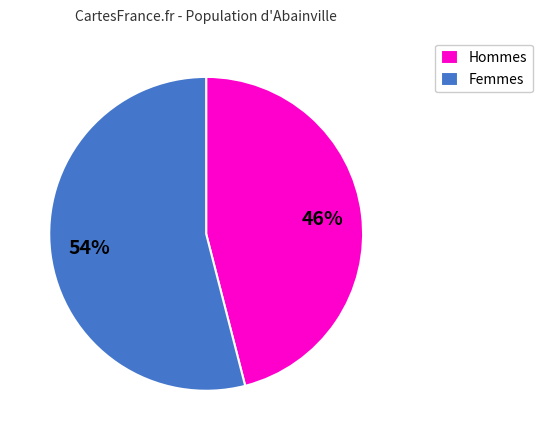

The Hommes slice represents 46% of the pie. True or false?

True